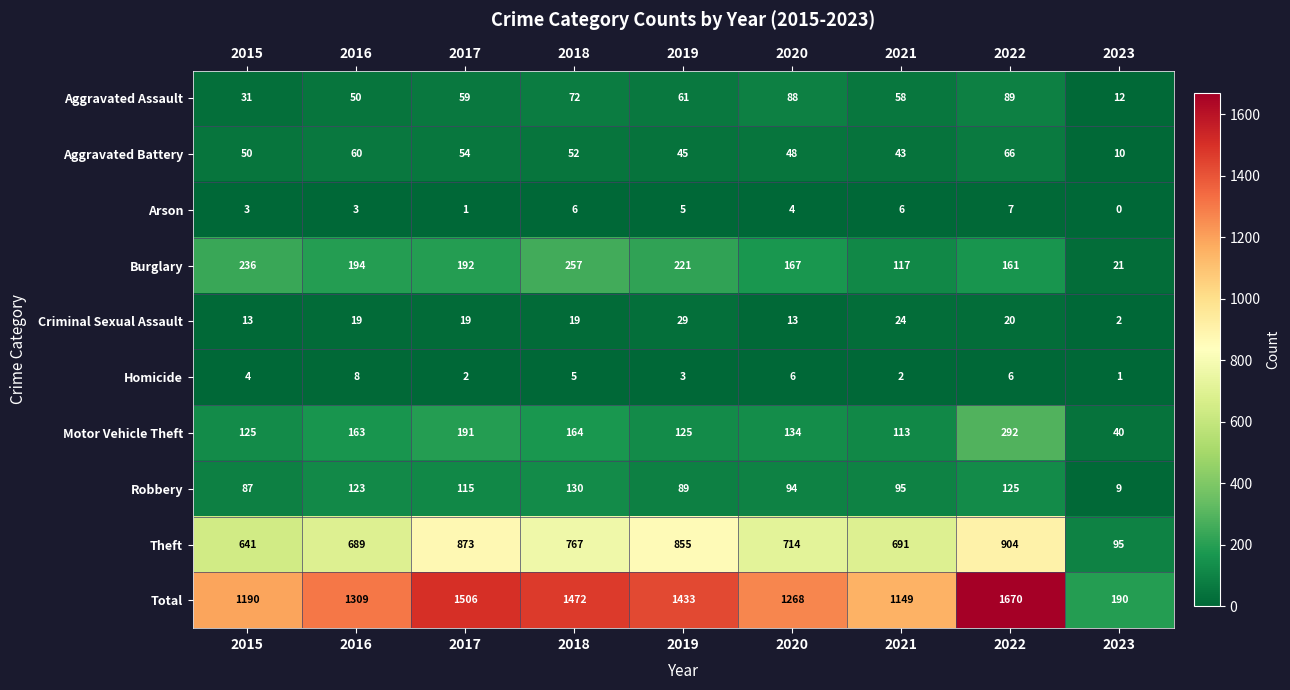

How many values in the Motor Vehicle Theft series are below 134?

4